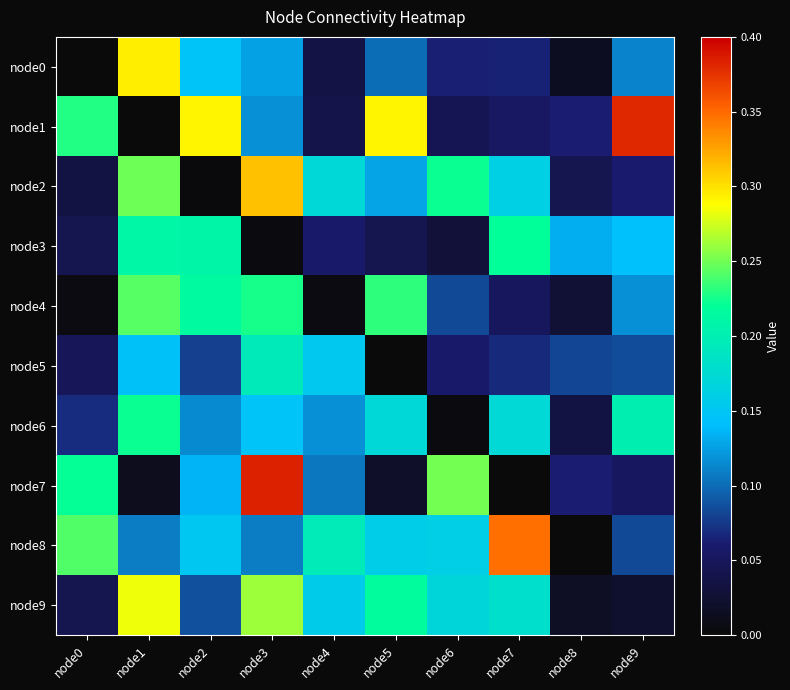

At how many categories does at least one series exceed 0?

10